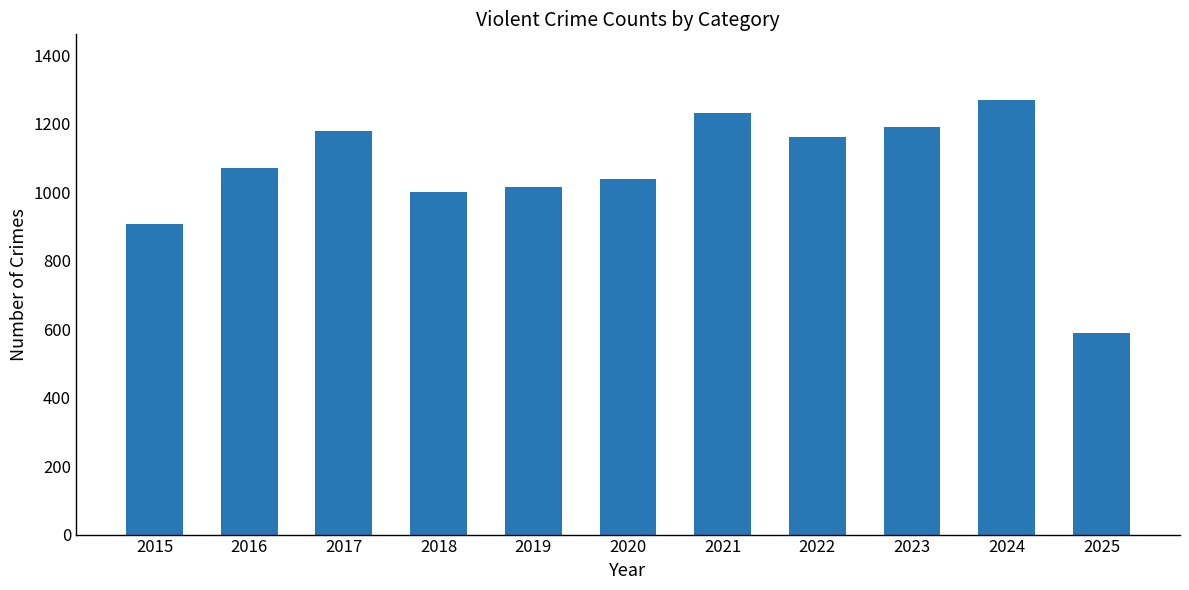

Where is the data nearest to the value 930?

2015